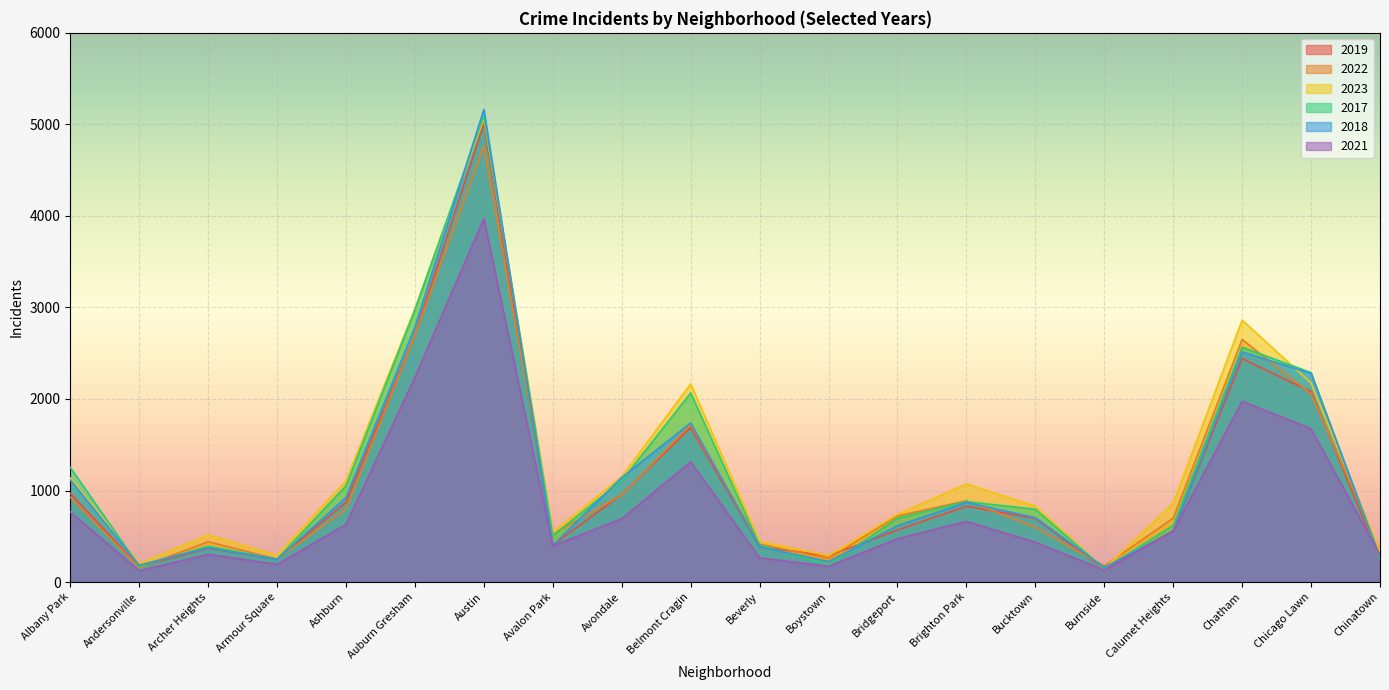

Which series has the largest range (max minus min)?

2018